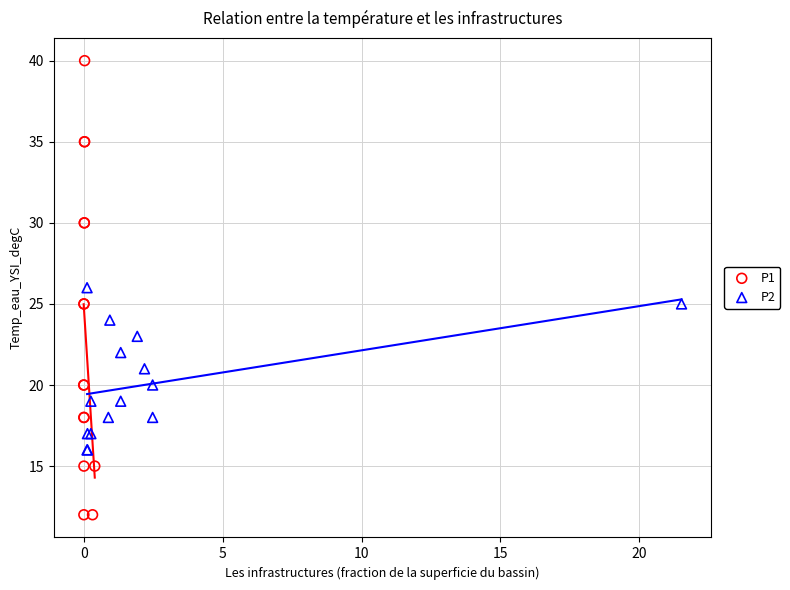

Which series contains the lowest Y value?

P1